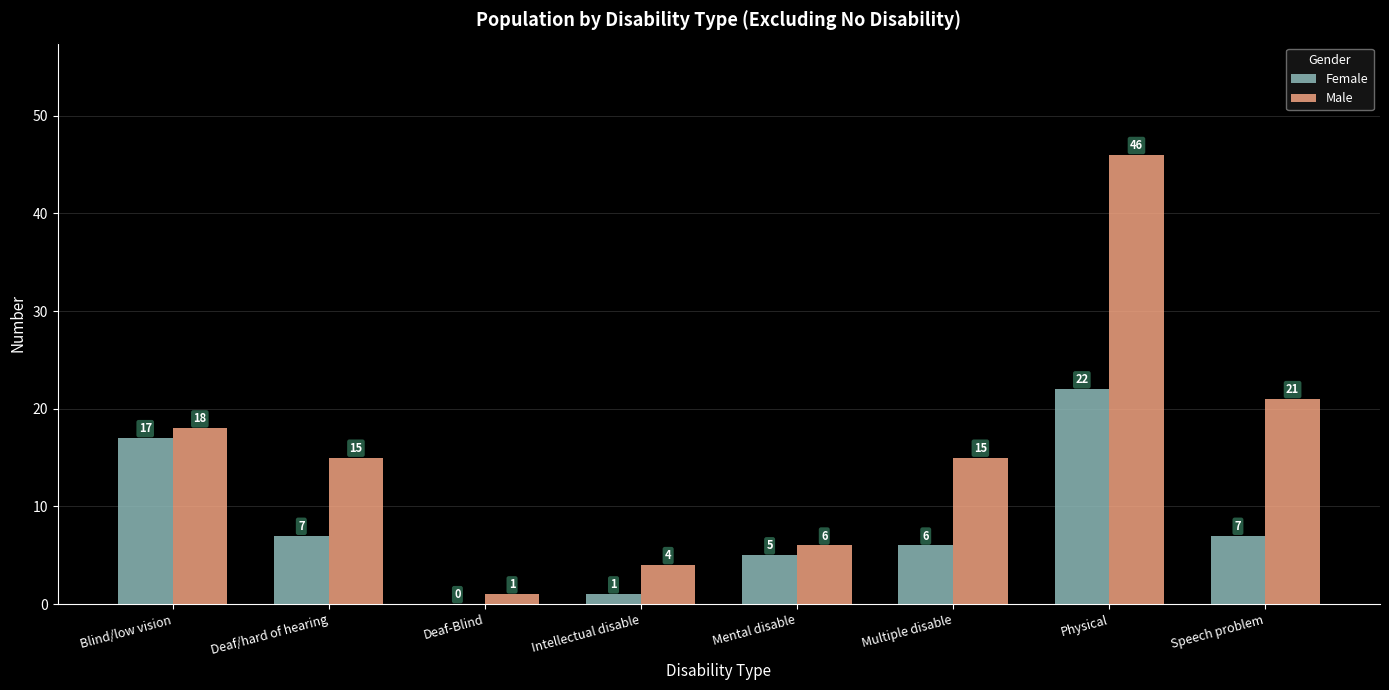

What is the total value across all series at Multiple disable?

21